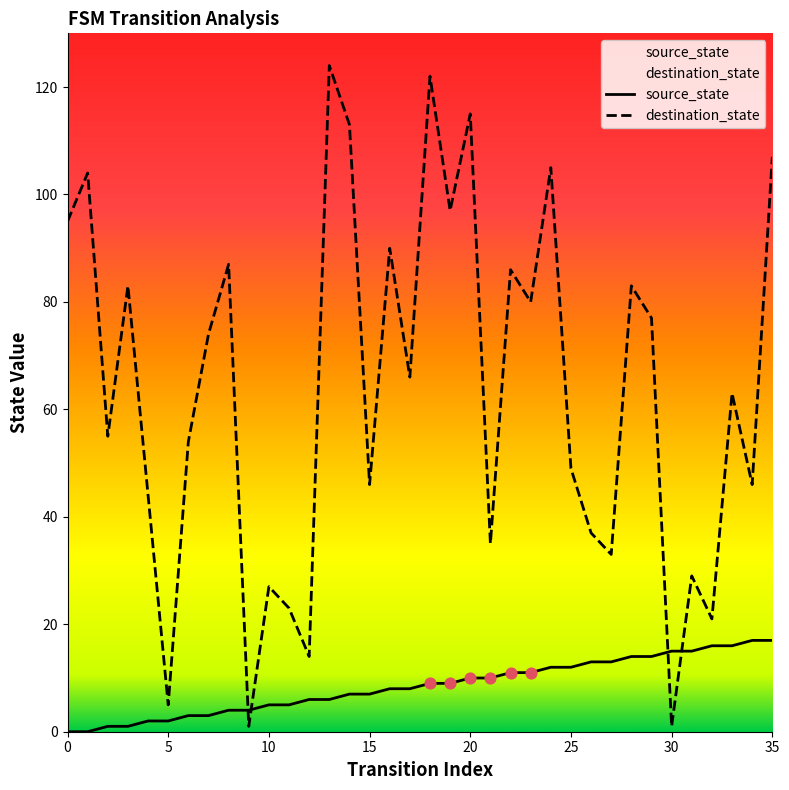

Which series has the largest total across all categories?

destination_state